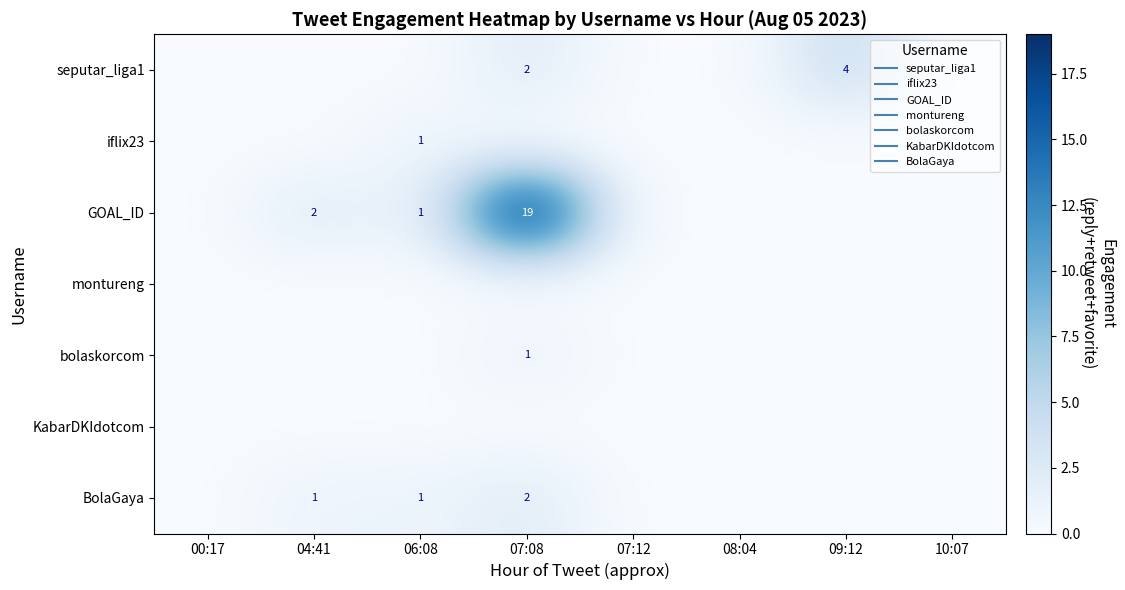

Which series has the largest range (max minus min)?

GOAL_ID